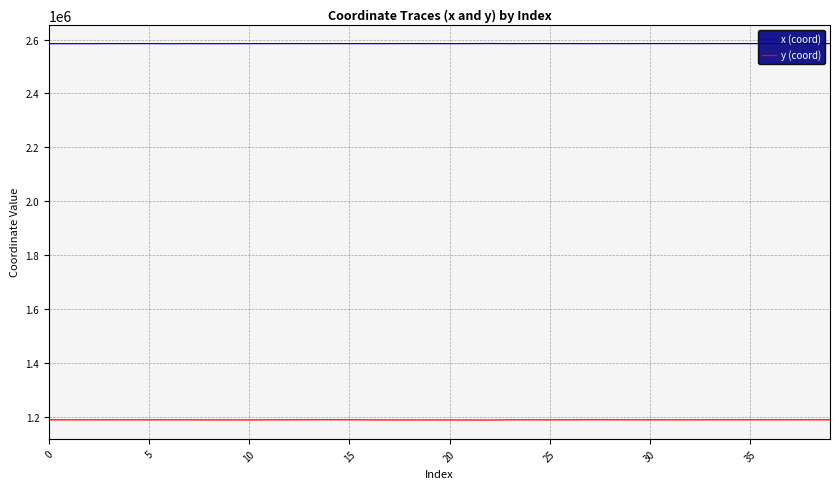

Does the chart display data point markers on the line(s)?

No